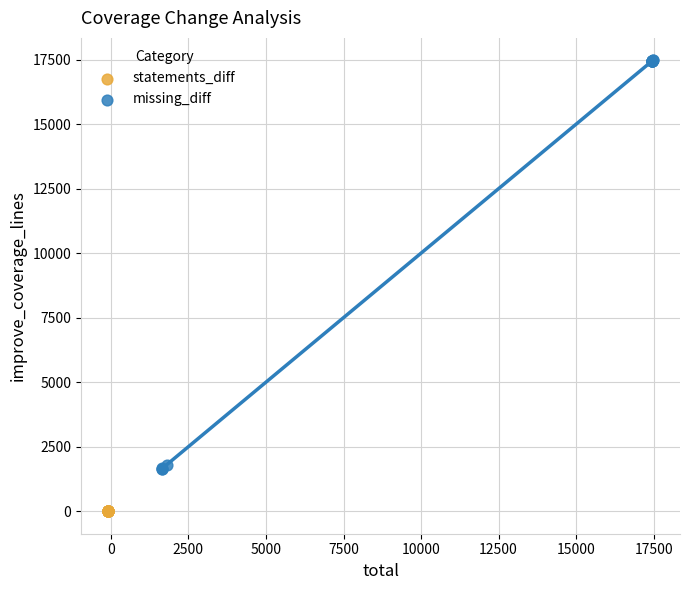

Which series contains the lowest Y value?

statements_diff